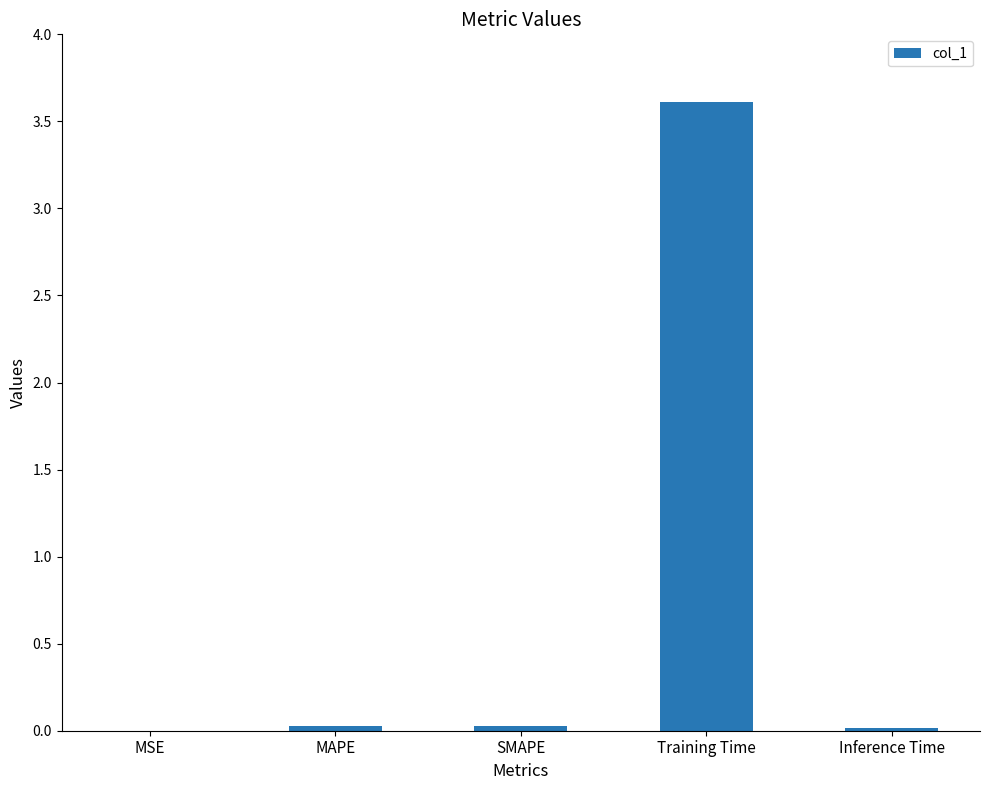

Between Training Time and MSE, which is larger?

Training Time